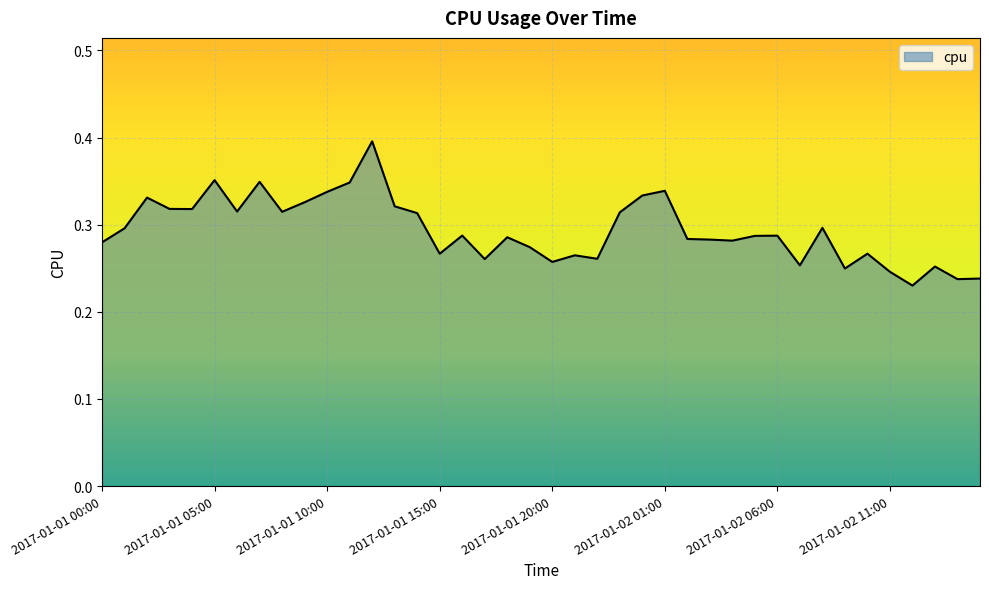

True or false: the data has more than 2 interior local peaks.

True